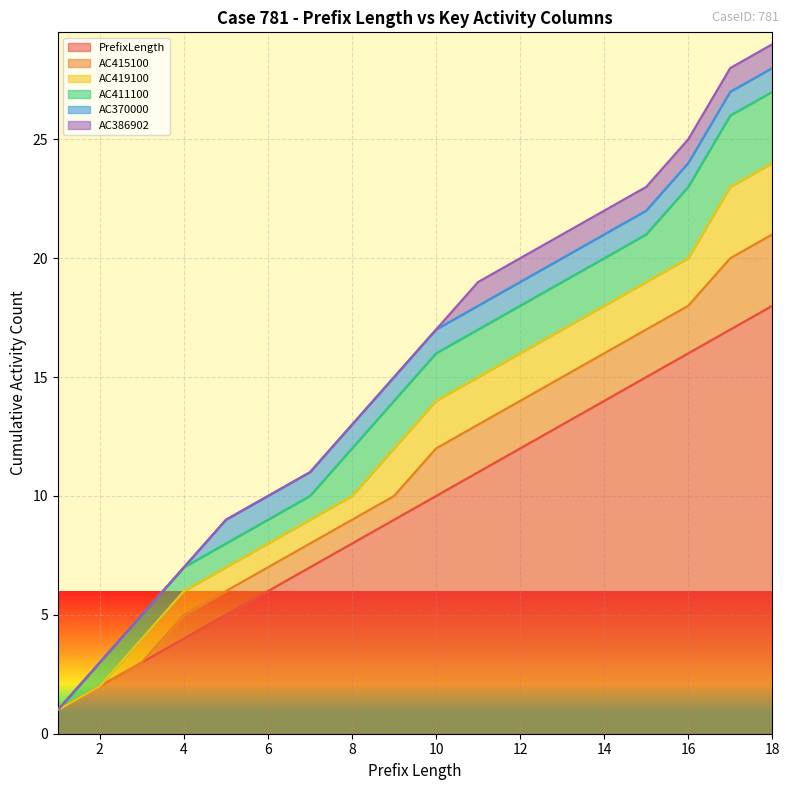

Reading left to right, what are all the values shown in this chart?

PrefixLength: 1=1	2=2	3=3	4=4	5=5	6=6	7=7	8=8	9=9	10=10	11=11	12=12	13=13	14=14	15=15	16=16	17=17	18=18
AC415100: 1=0	2=0	3=0	4=1	5=1	6=1	7=1	8=1	9=1	10=2	11=2	12=2	13=2	14=2	15=2	16=2	17=3	18=3
AC419100: 1=0	2=0	3=1	4=1	5=1	6=1	7=1	8=1	9=2	10=2	11=2	12=2	13=2	14=2	15=2	16=2	17=3	18=3
AC411100: 1=0	2=1	3=1	4=1	5=1	6=1	7=1	8=2	9=2	10=2	11=2	12=2	13=2	14=2	15=2	16=3	17=3	18=3
AC370000: 1=0	2=0	3=0	4=0	5=1	6=1	7=1	8=1	9=1	10=1	11=1	12=1	13=1	14=1	15=1	16=1	17=1	18=1
AC386902: 1=0	2=0	3=0	4=0	5=0	6=0	7=0	8=0	9=0	10=0	11=1	12=1	13=1	14=1	15=1	16=1	17=1	18=1